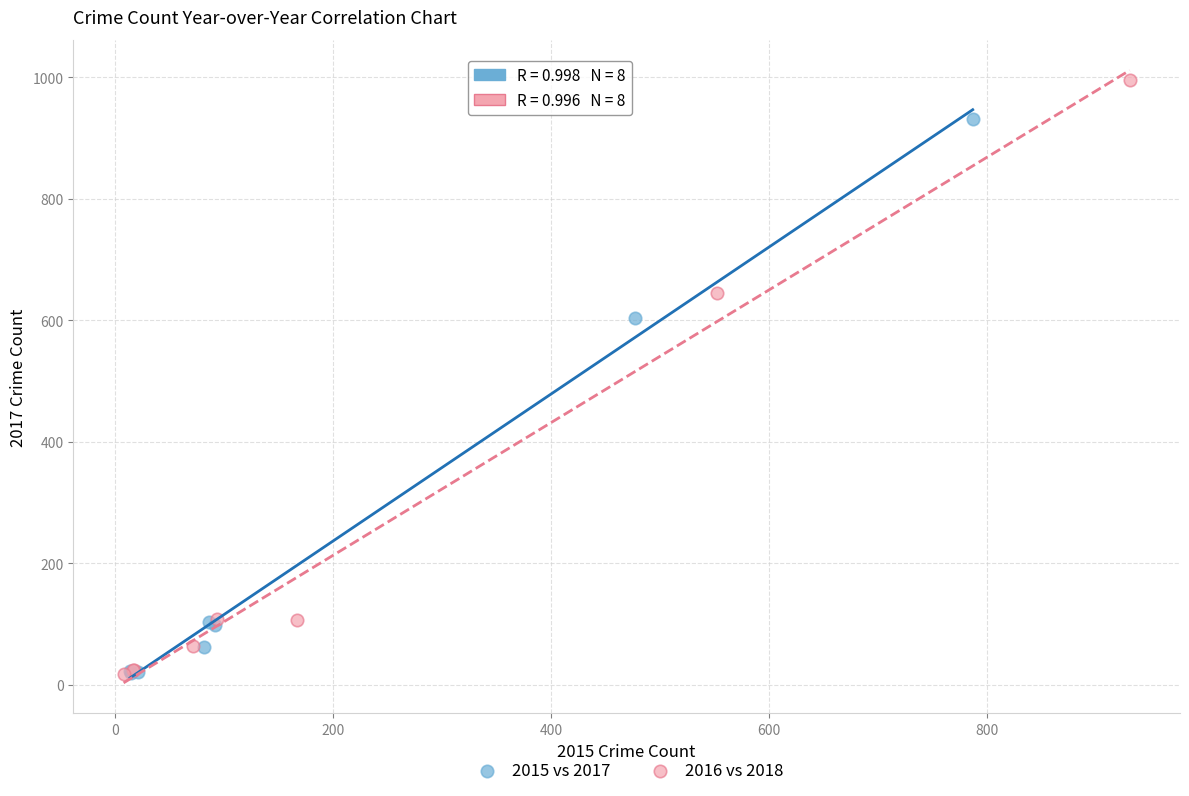

Which series contains the highest Y value?

2016 vs 2018